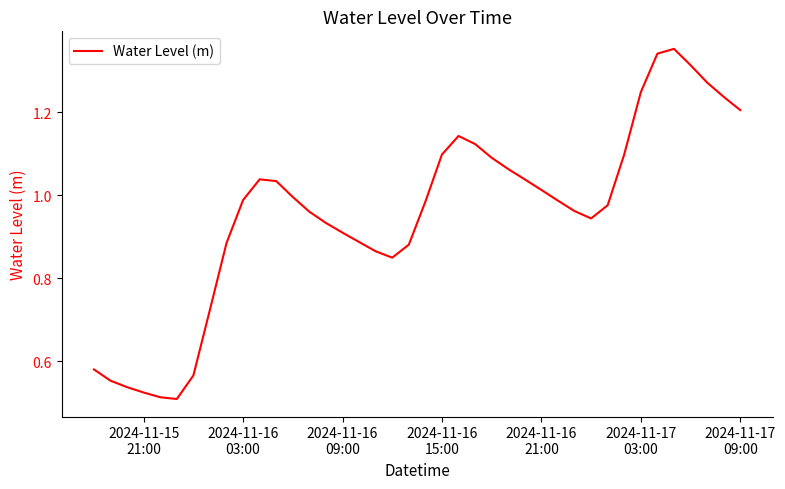

Reading left to right, list all the values displayed in this chart.

0.6	0.6	0.5	0.5	0.5	0.5	0.6	0.7	0.9	1.0	1.0	1.0	1.0	1.0	0.9	0.9	0.9	0.9	0.8	0.9	1.0	1.1	1.1	1.1	1.1	1.1	1.0	1.0	1.0	1.0	0.9	1.0	1.1	1.2	1.3	1.4	1.3	1.3	1.2	1.2